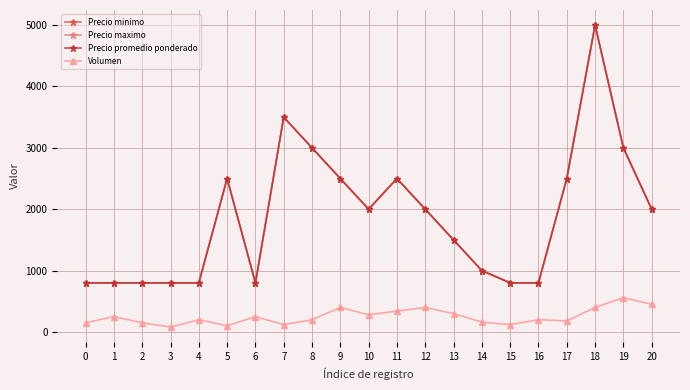

Does the chart have visible grid lines?

Yes